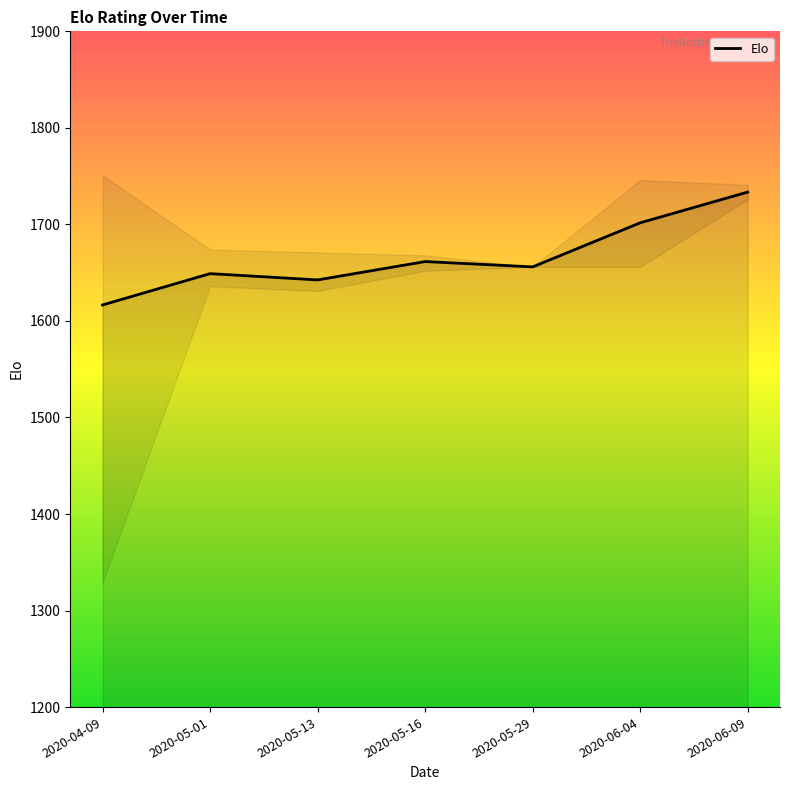

Reading right to left, extract all data points from this chart.

2020-06-09=1733.5	2020-06-04=1701.7	2020-05-29=1656.0	2020-05-16=1661.5	2020-05-13=1642.5	2020-05-01=1649.0	2020-04-09=1616.6